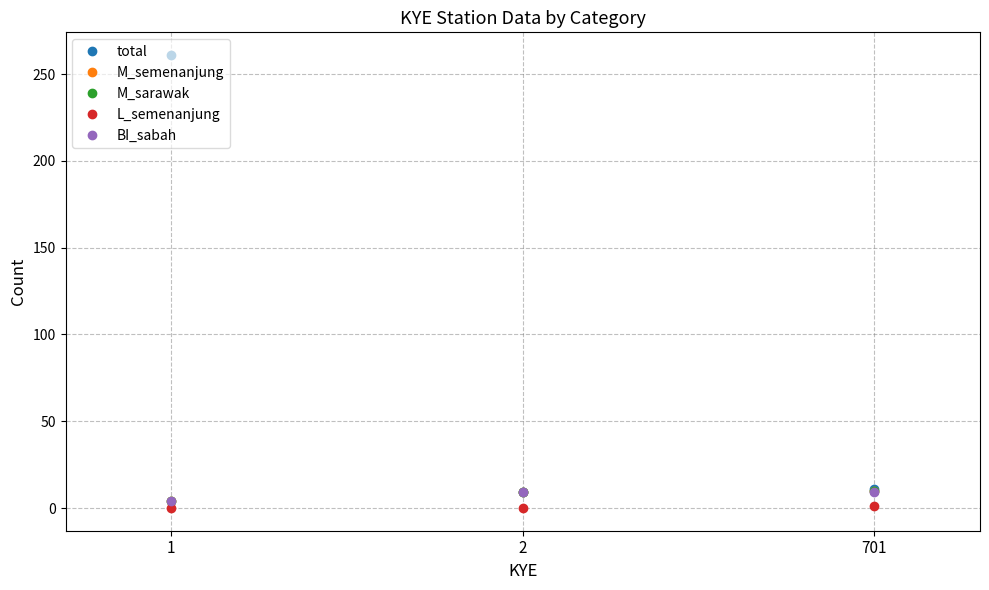

Does the chart have visible grid lines?

Yes